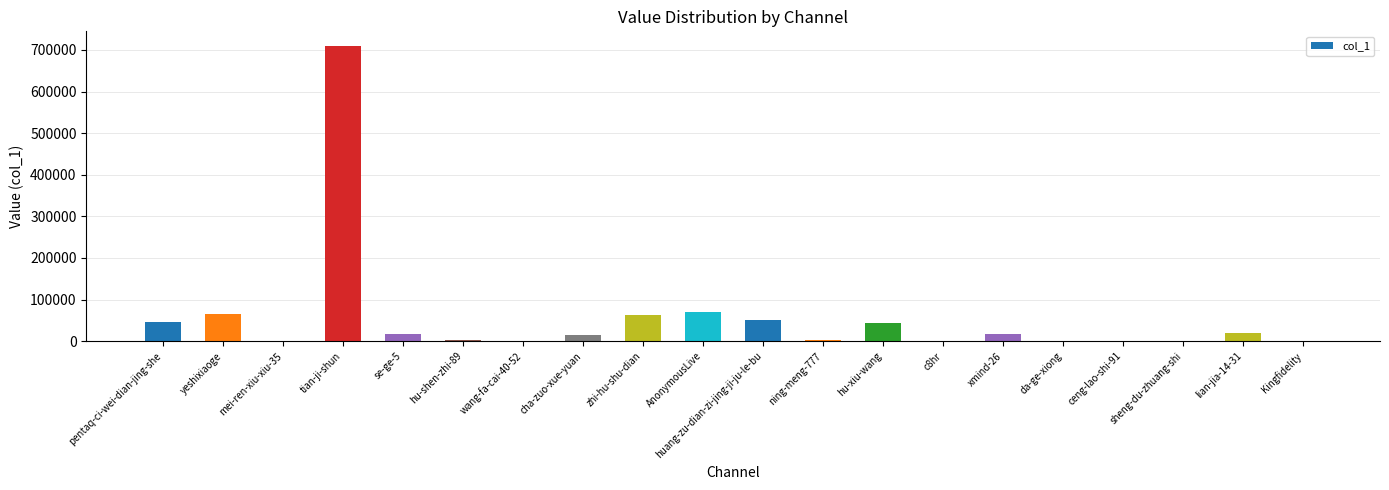

What is the difference between the values at pentaq-ci-wei-dian-jing-she and ceng-lao-shi-91?

44655